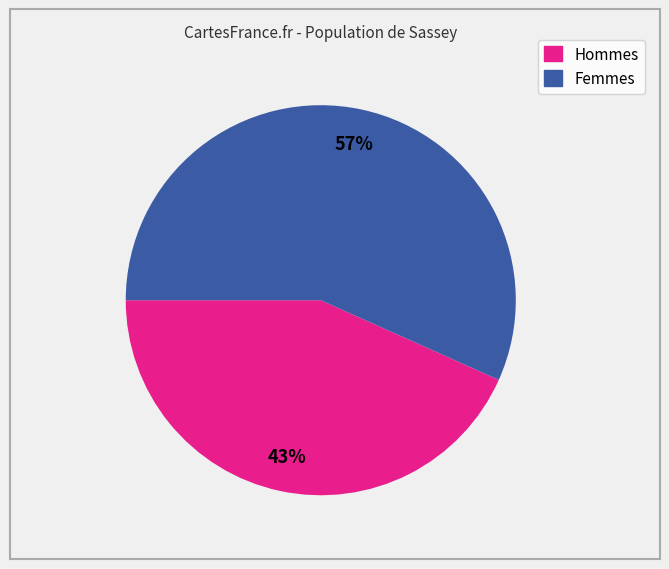

Does any single category account for the majority?

Yes